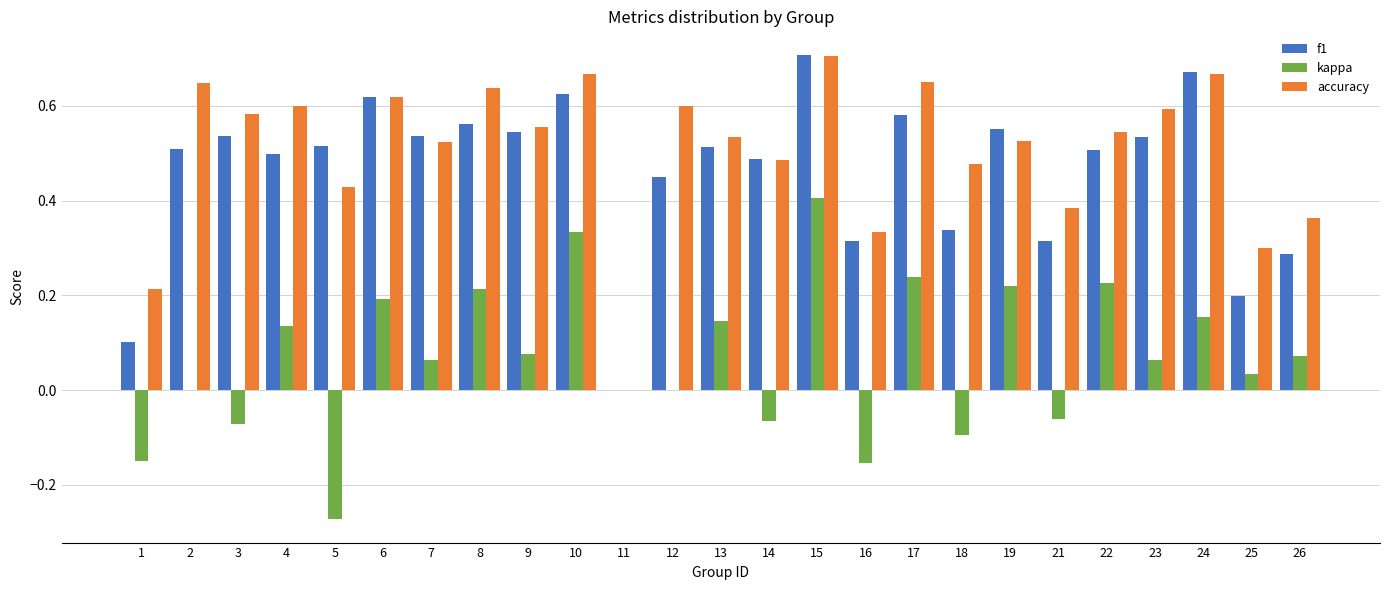

At which category is the sum across all series the highest?

15